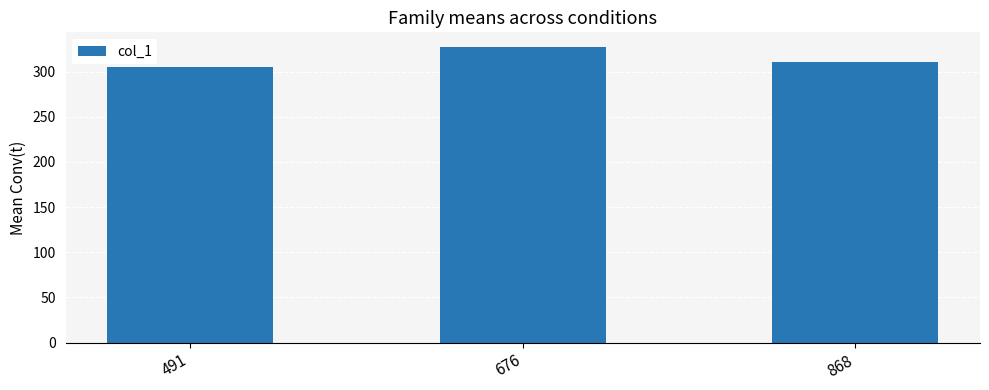

Reading right to left, list all the values displayed in this chart.

310	327	305